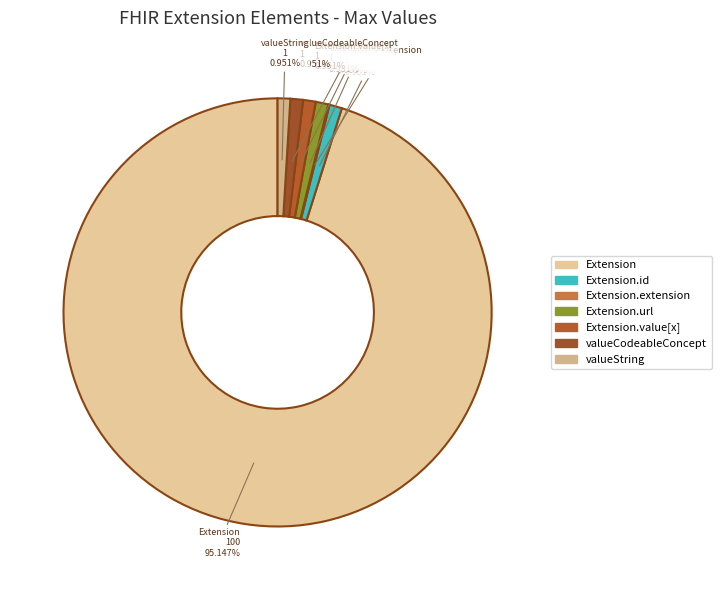

Does any single category account for the majority?

Yes